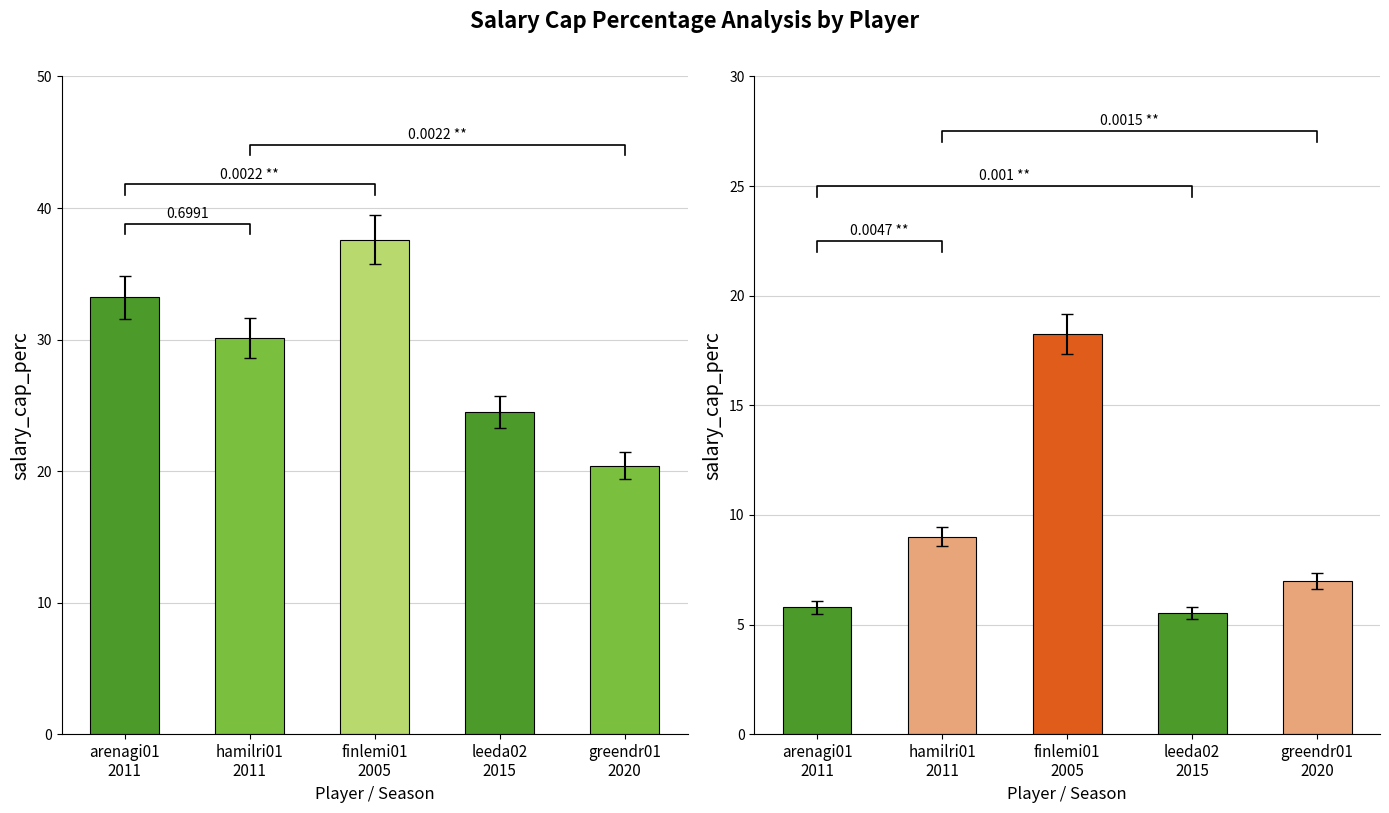

What is the value of the actual_salary_cap_as_perc bar at the 4th from the left?

24.5